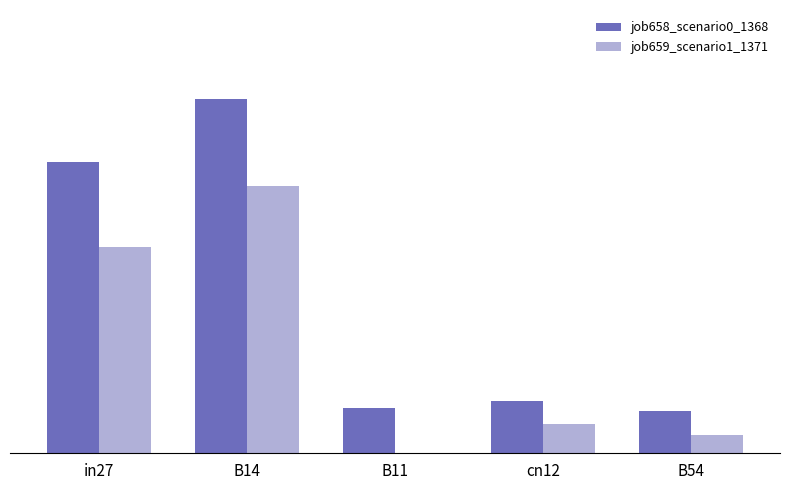

What is the difference between the second highest and minimum values in the job659_scenario1_1371 series?

0.3